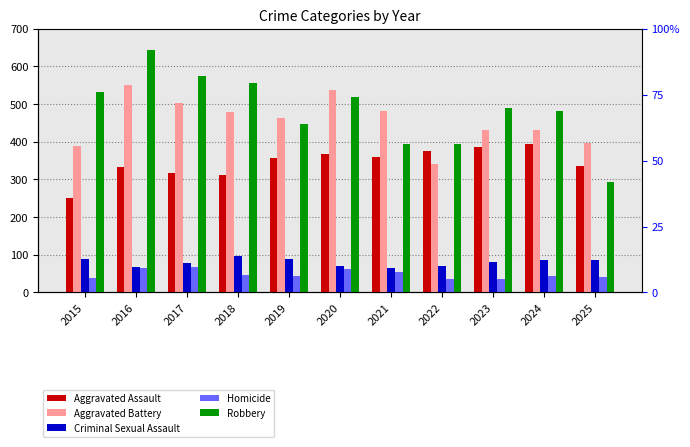

Between 2016 and 2018, which series saw the biggest shift?

Robbery